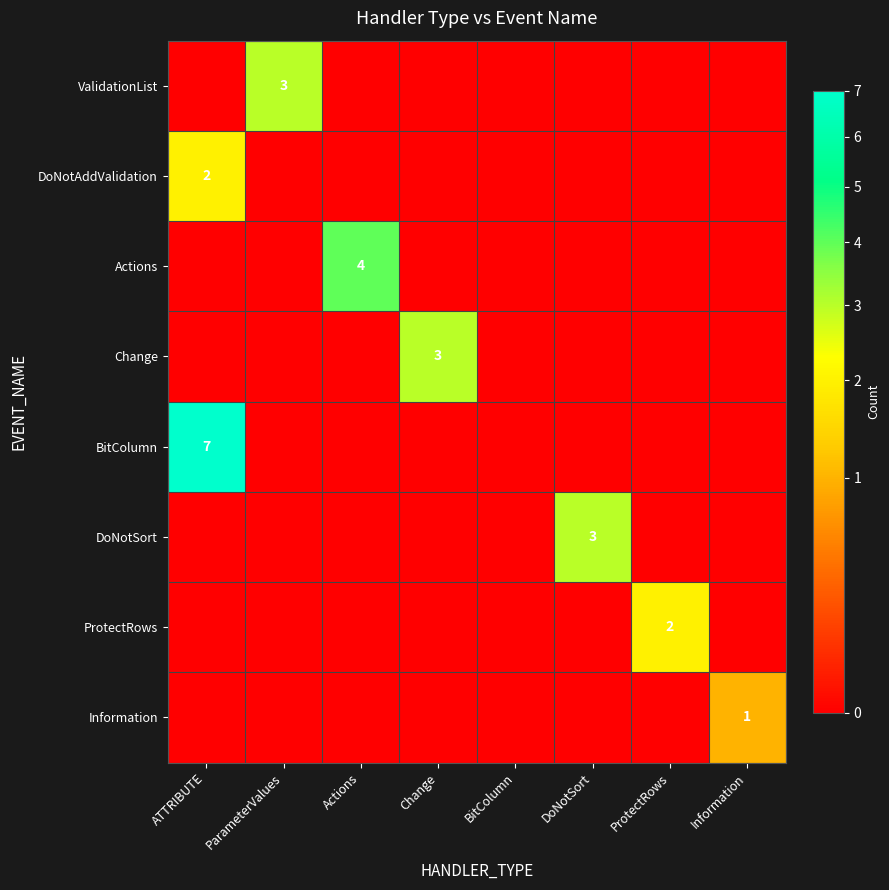

True or false: Actions has a value of 4 at Actions.

True